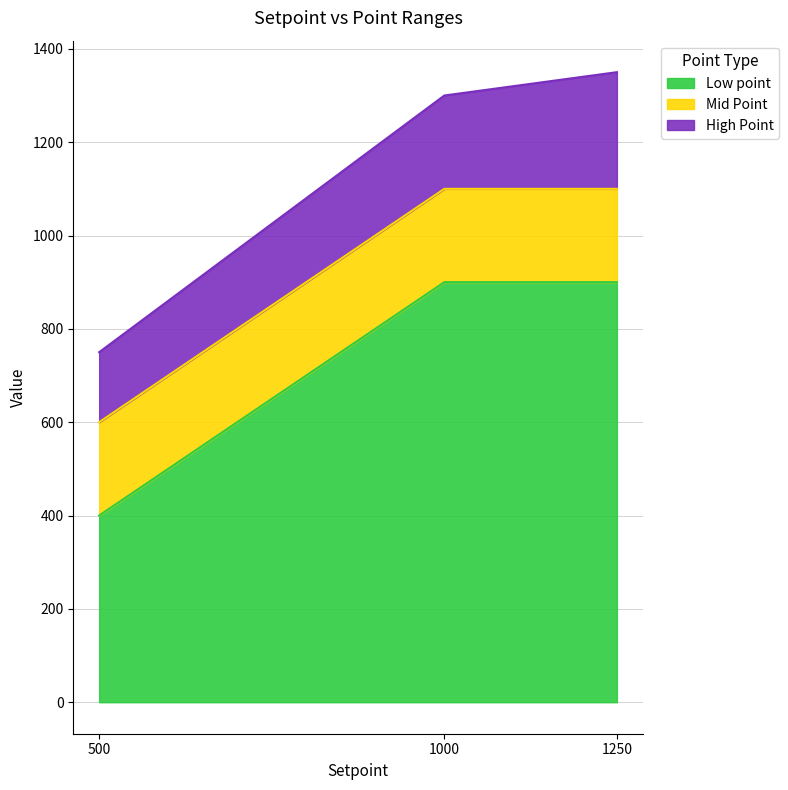

What is the maximum value shown in the chart?

1350